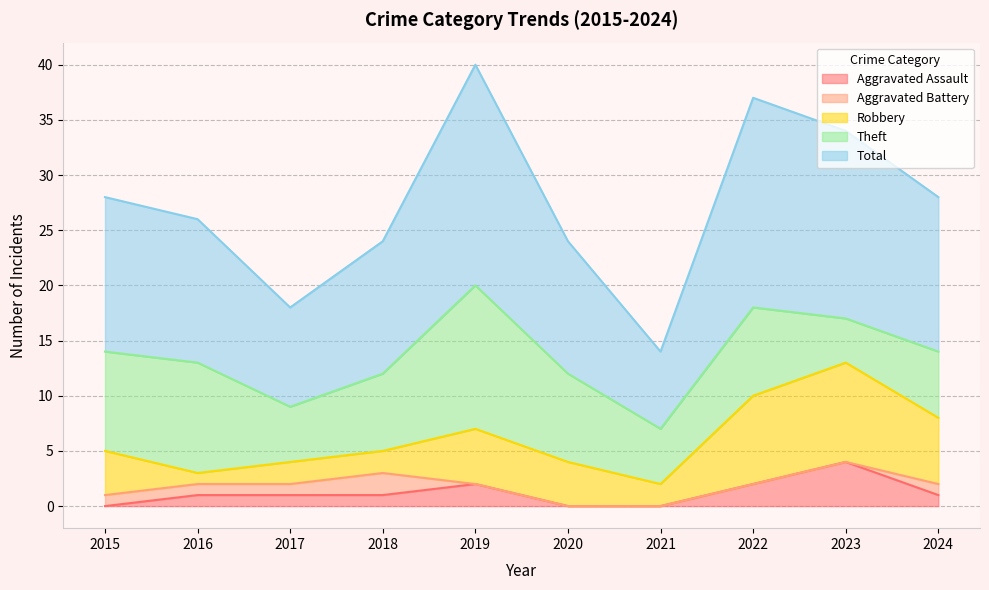

What is the highest value of the Aggravated Assault series?

4